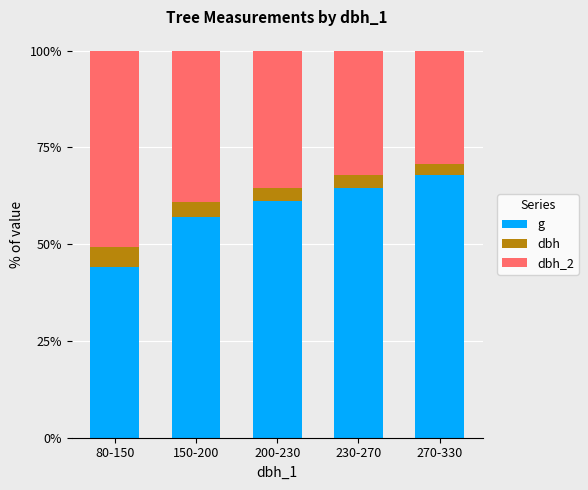

At how many categories does at least one series exceed 21?

5